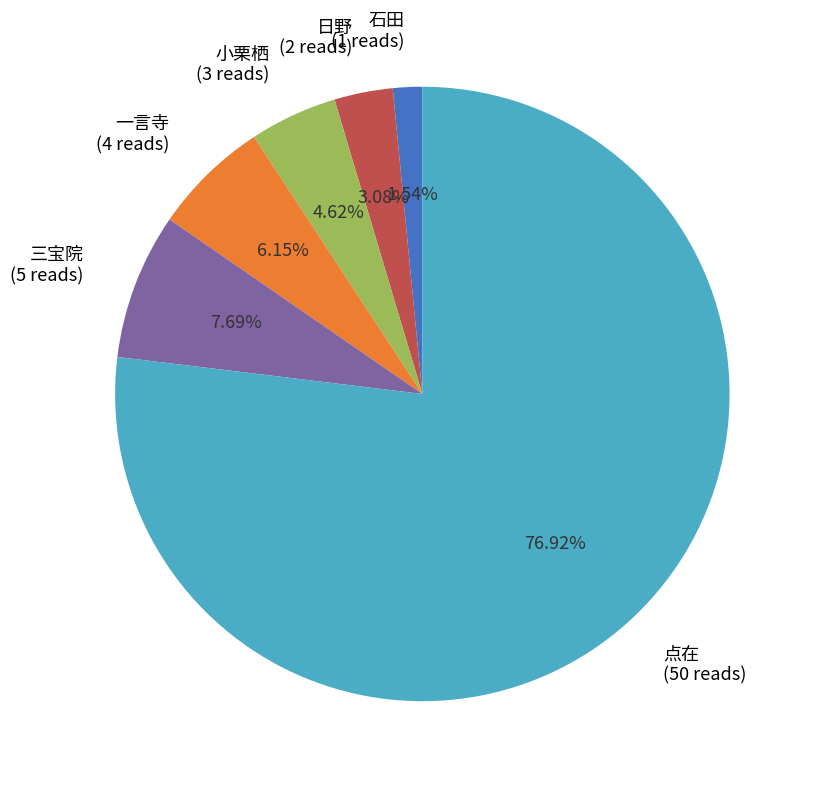

True or false: 石田 accounts for 2% of the total.

True